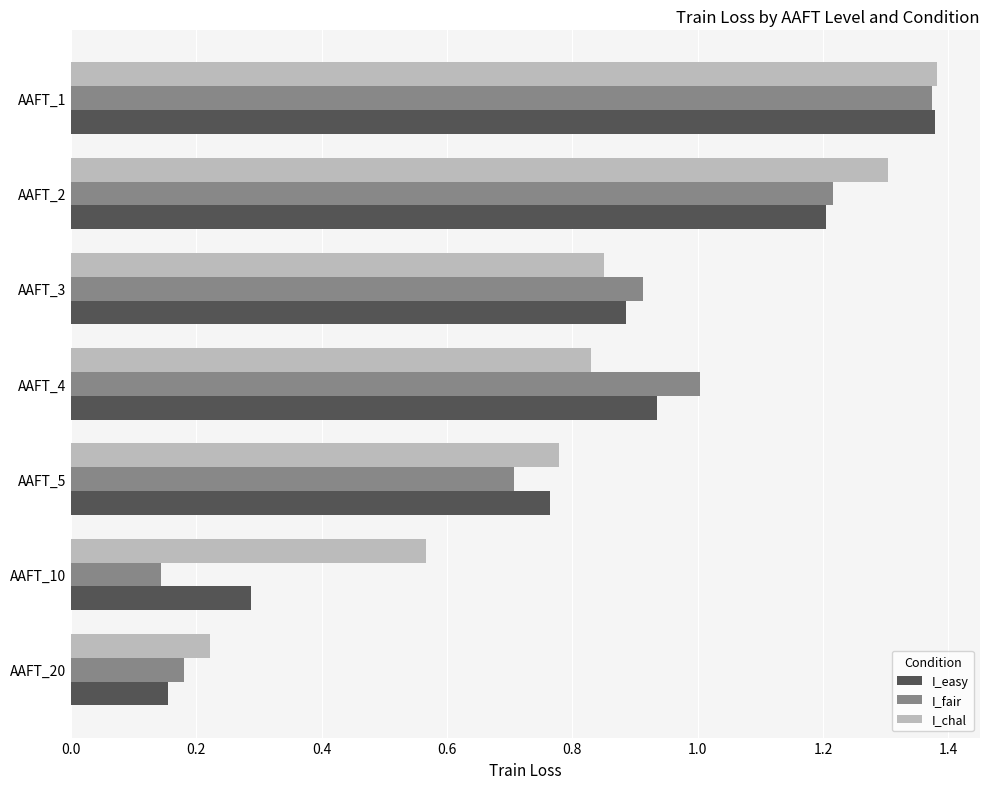

At which category is the sum across all series the highest?

AAFT_1